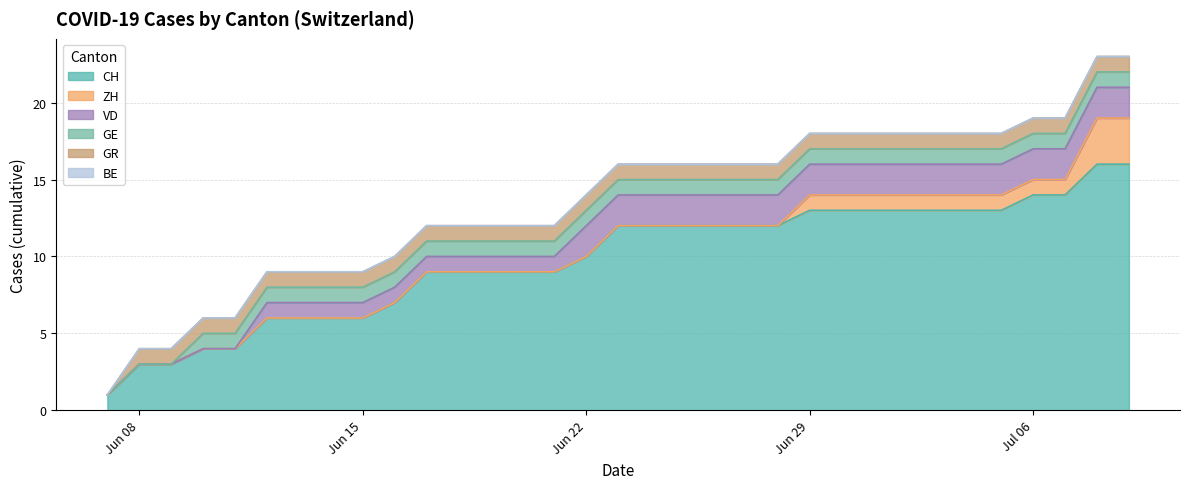

True or false: CH and ZH intersect in this chart.

False